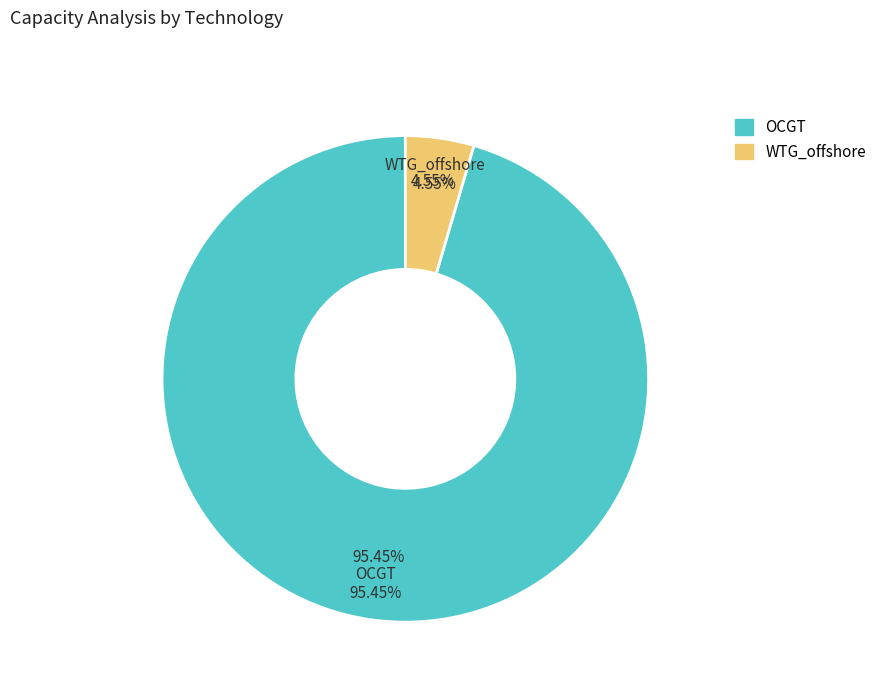

Is there a majority slice in this chart?

Yes